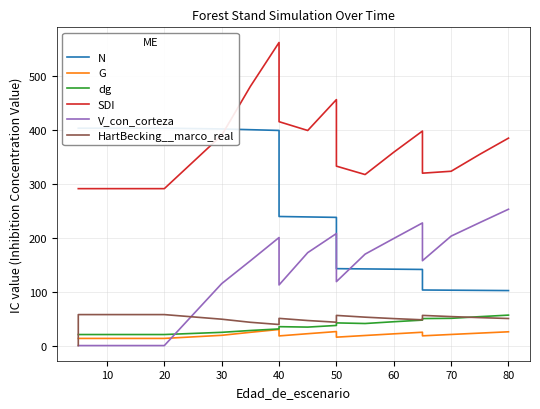

How many values in the HartBecking__marco_real series exceed 50?

12